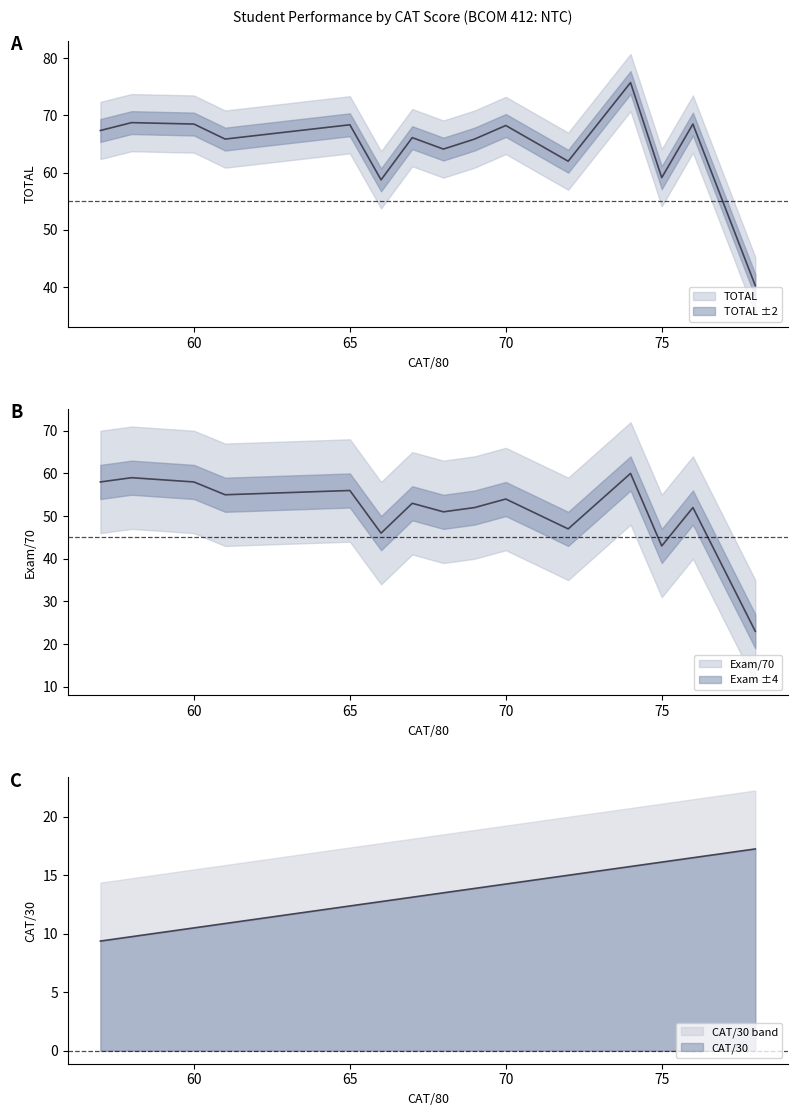

At how many categories does at least one series exceed 68?

6